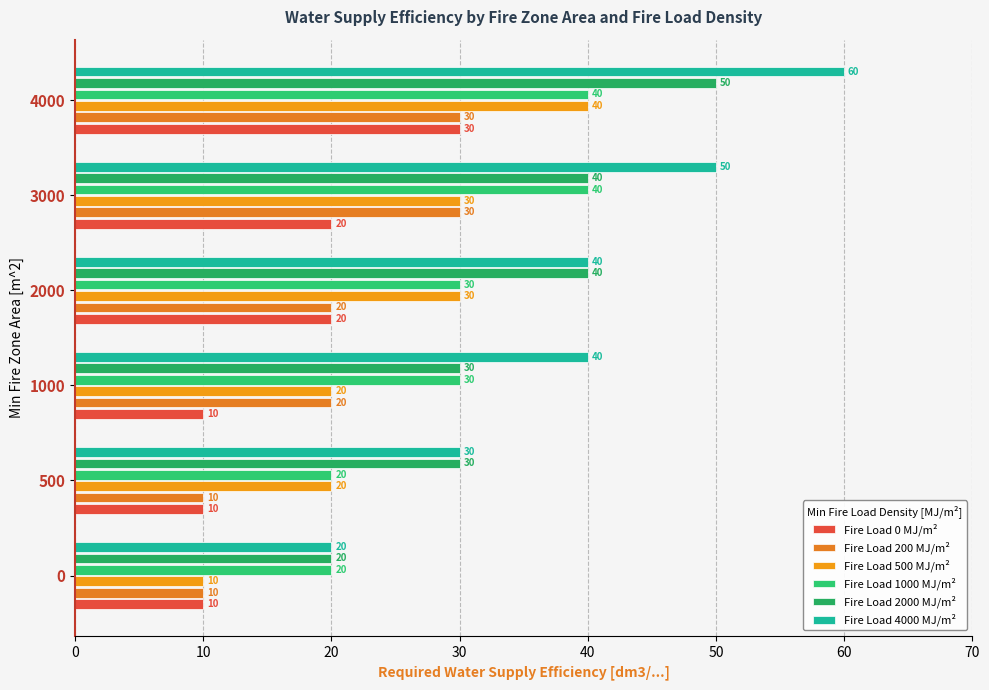

What is the value of the Fire Load 4000 MJ/m² bar at the 6th from the left?

60